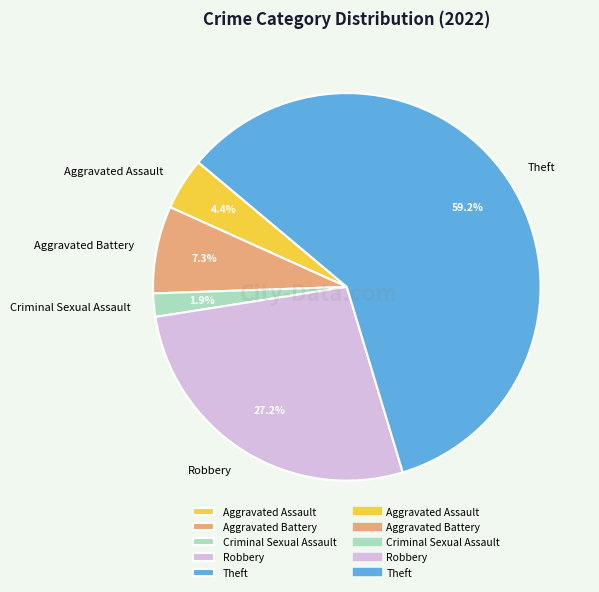

Which category has the biggest portion of the pie?

Theft